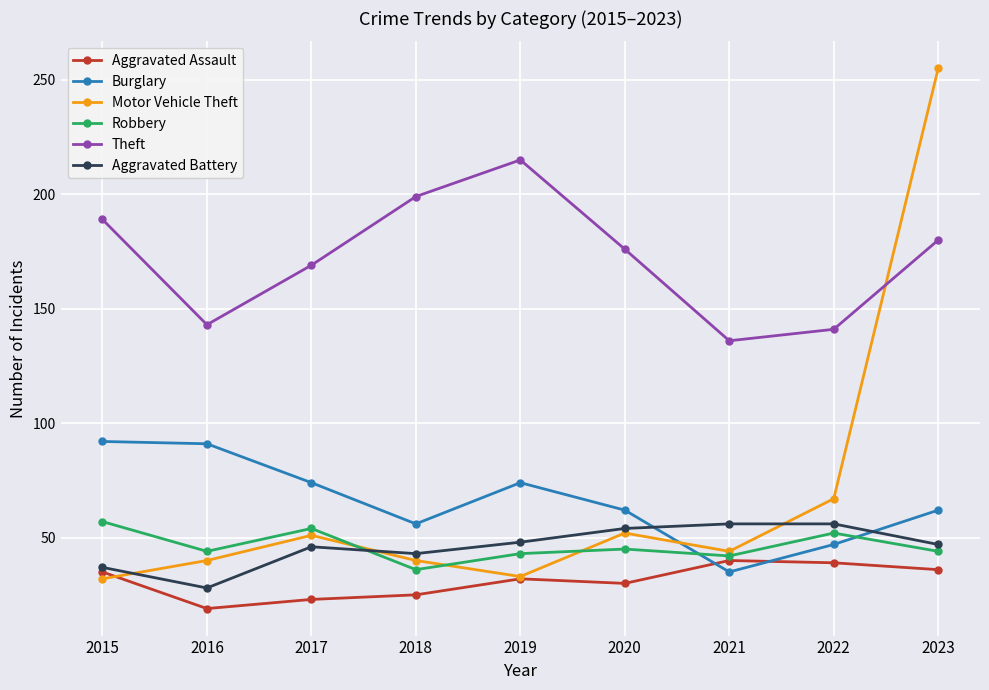

What is the lowest value of the Aggravated Battery series?

28